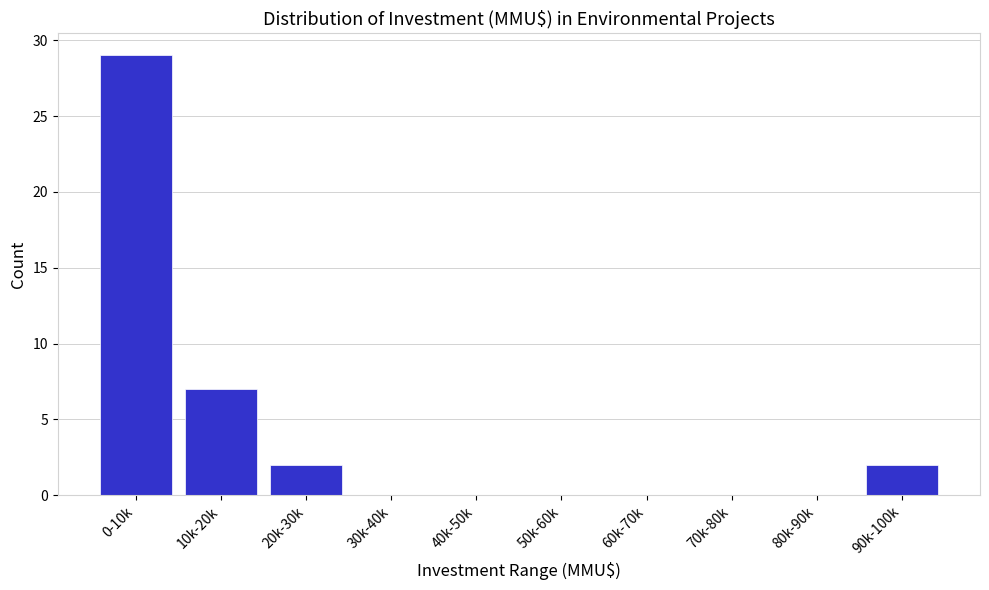

Reading right to left, list all the values displayed in this chart.

90k-100k=2	80k-90k=0	70k-80k=0	60k-70k=0	50k-60k=0	40k-50k=0	30k-40k=0	20k-30k=2	10k-20k=7	0-10k=29